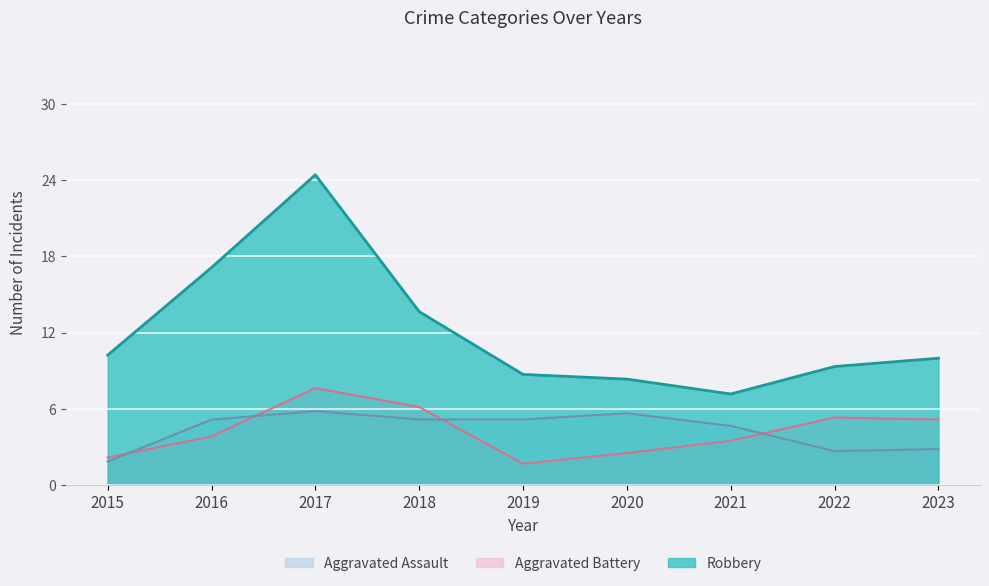

At which label does Aggravated Battery first exceed 3?

2016